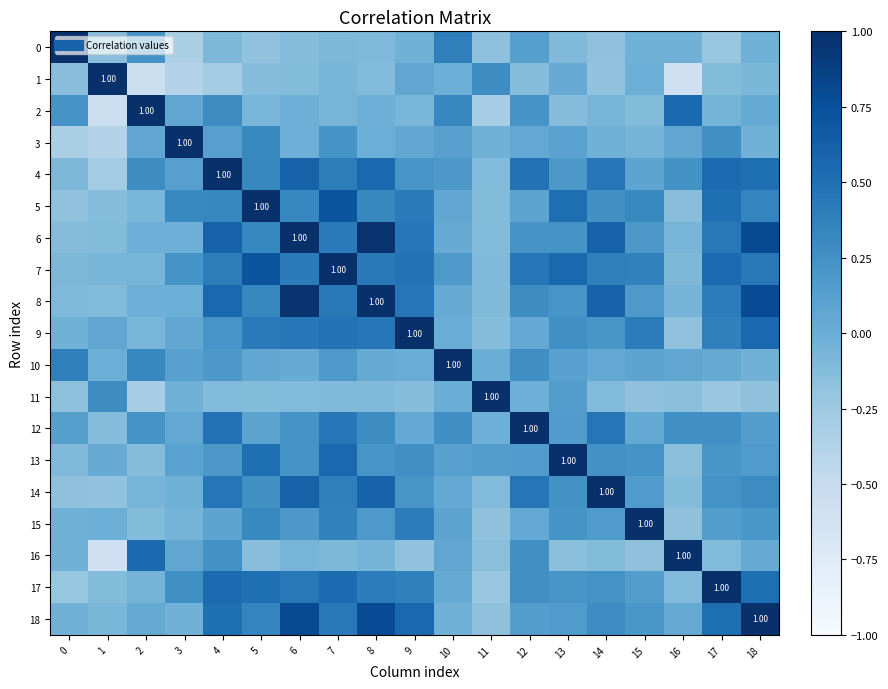

List the series in order of their peak value, lowest first.

0, 1, 2, 3, 4, 5, 6, 7, 8, 9, 10, 11, 12, 13, 14, 15, 16, 17, 18